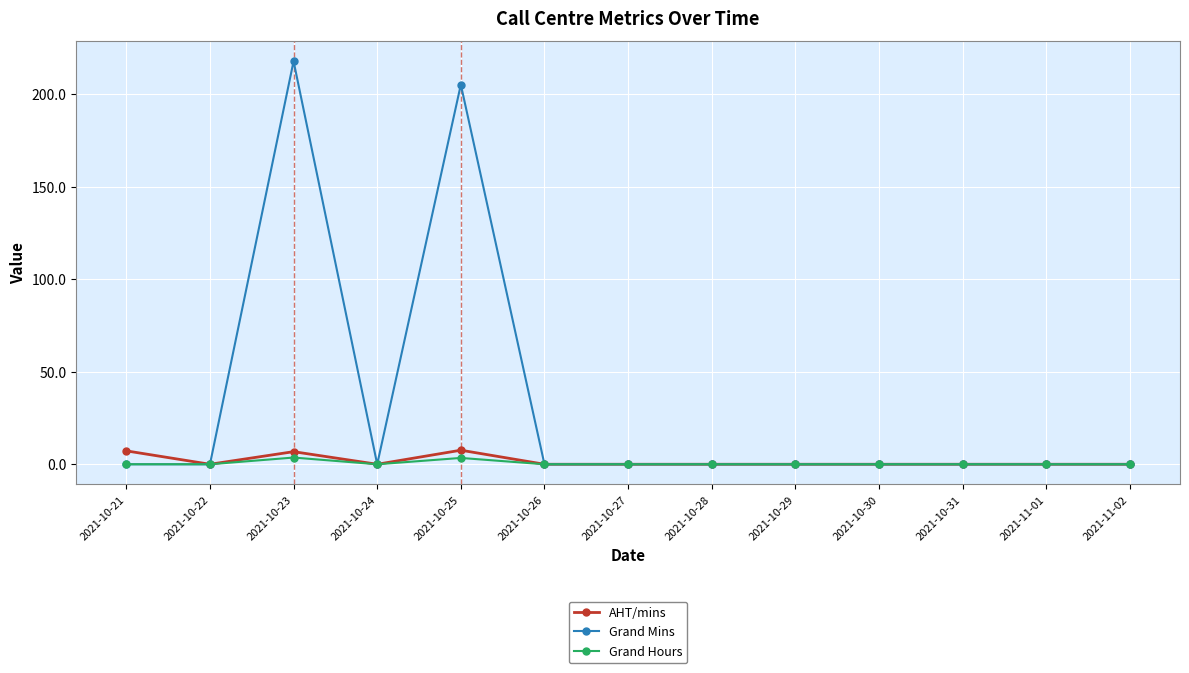

What is the label of the 11th point from the right?

2021-10-23